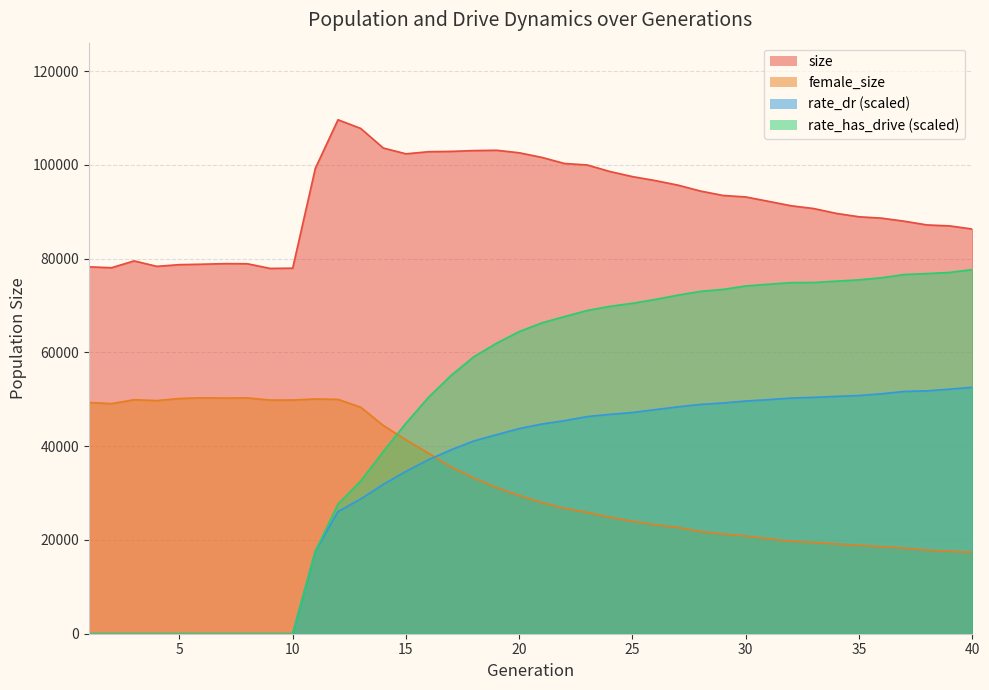

What is the sum of the size values at 36 and 6?

167456.0